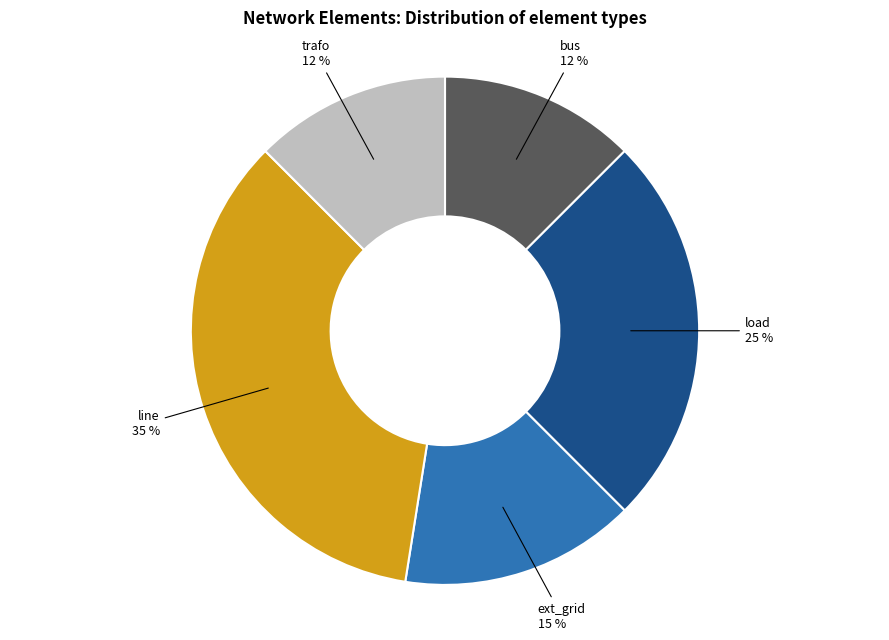

To the nearest percent, what is the average slice percentage?

20%